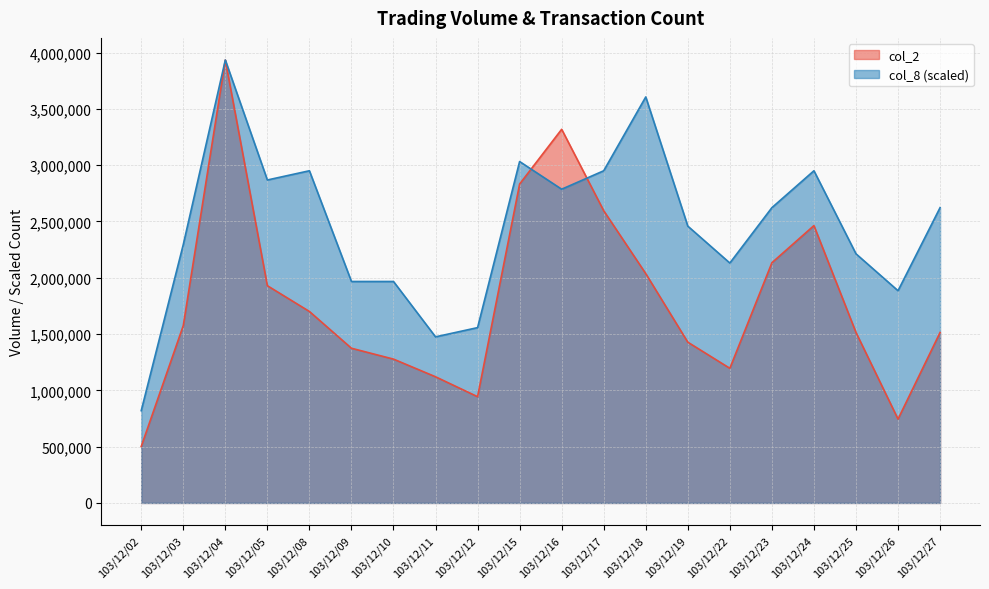

What is the maximum value for col_8?

3933410.0